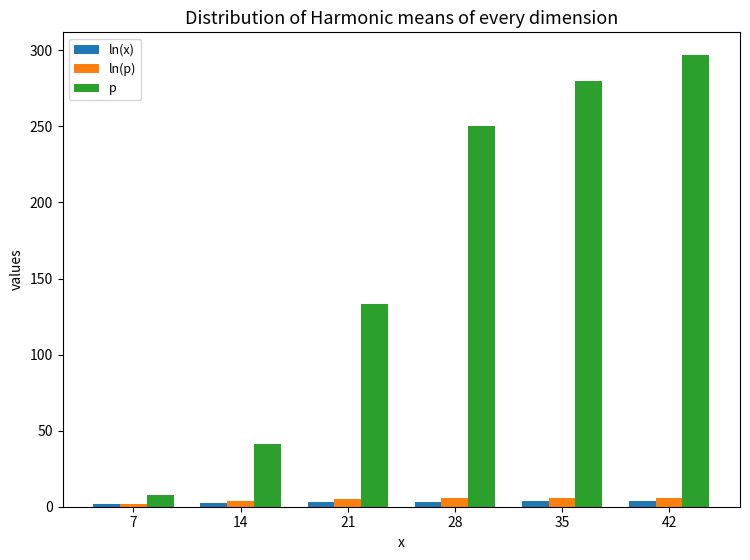

Which series has the largest range (max minus min)?

p